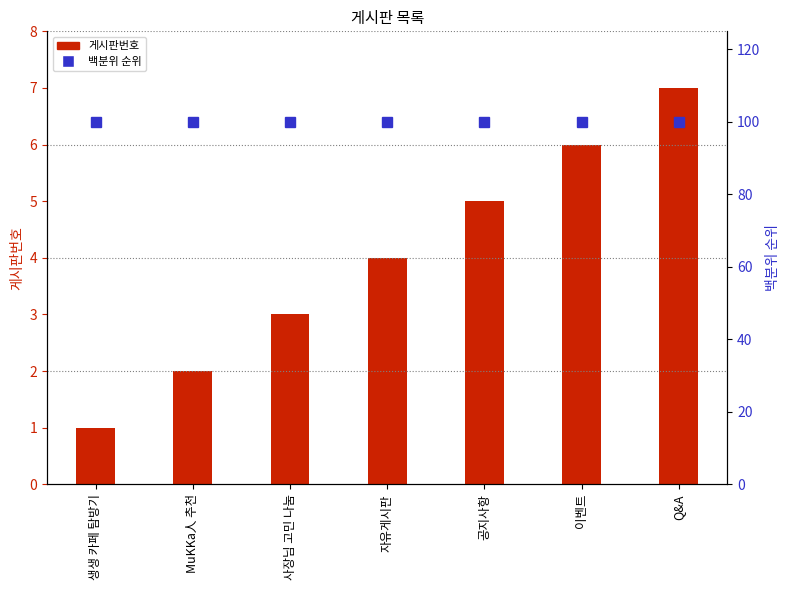

What is the label of the 7th bar from the left?

Q&A